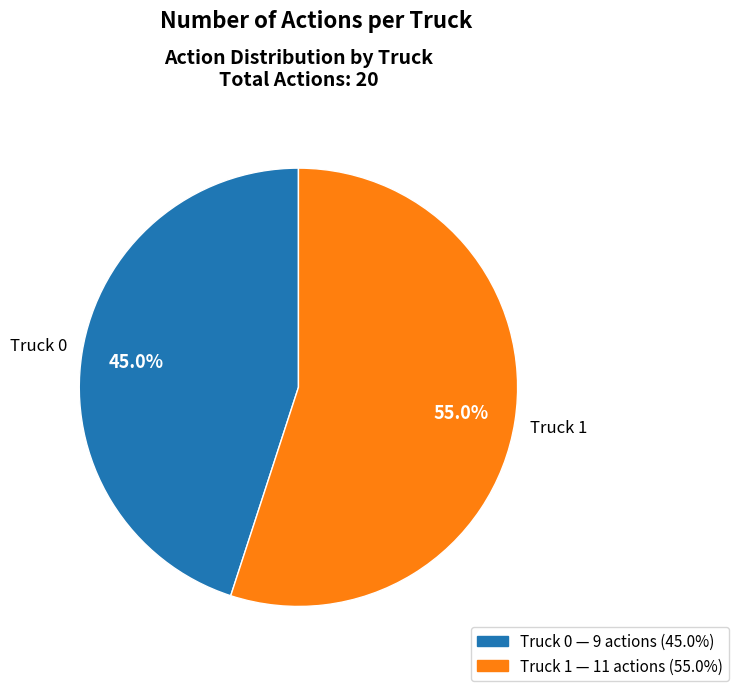

To the nearest percent, what is the average slice percentage?

50%